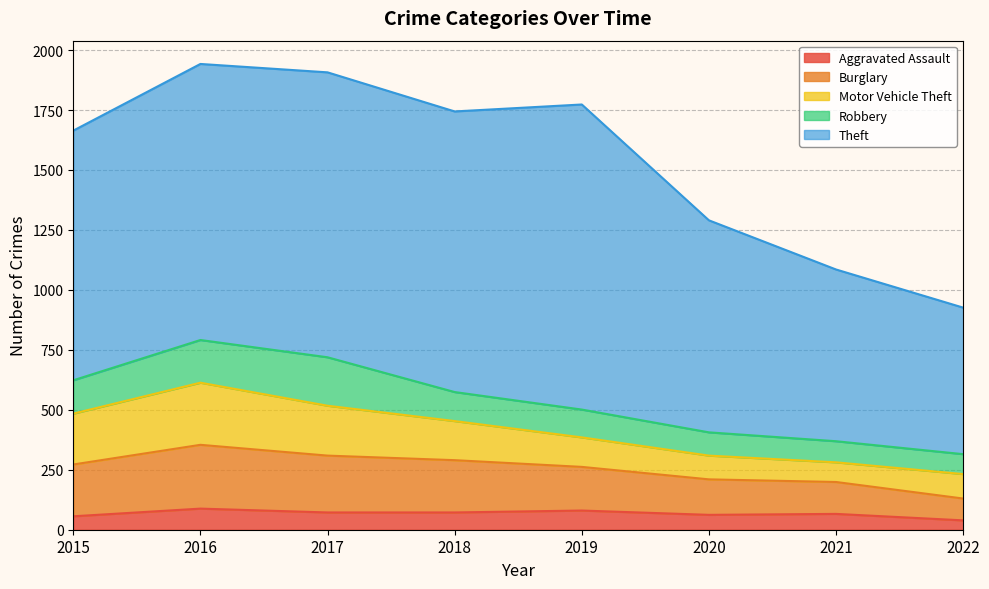

Which series has the largest range (max minus min)?

Theft